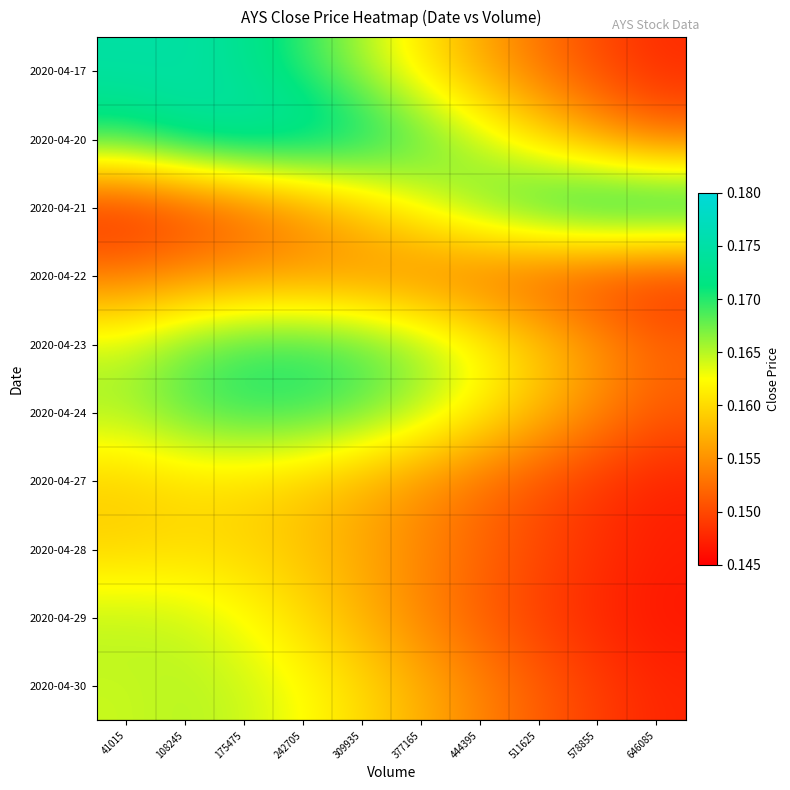

Reading left to right, transcribe all the data shown in this chart.

2020-04-17: 41015=0.2	108245=0.2	175475=0.2	242705=0.2	309935=0.2	377165=0.2	444395=0.2	511625=0.2	578855=0.2	646085=0.1
2020-04-20: 41015=0.2	108245=0.2	175475=0.2	242705=0.2	309935=0.2	377165=0.2	444395=0.2	511625=0.2	578855=0.2	646085=0.2
2020-04-21: 41015=0.1	108245=0.1	175475=0.2	242705=0.2	309935=0.2	377165=0.2	444395=0.2	511625=0.2	578855=0.2	646085=0.2
2020-04-22: 41015=0.2	108245=0.2	175475=0.2	242705=0.2	309935=0.2	377165=0.2	444395=0.2	511625=0.2	578855=0.1	646085=0.1
2020-04-23: 41015=0.2	108245=0.2	175475=0.2	242705=0.2	309935=0.2	377165=0.2	444395=0.2	511625=0.2	578855=0.2	646085=0.2
2020-04-24: 41015=0.2	108245=0.2	175475=0.2	242705=0.2	309935=0.2	377165=0.2	444395=0.2	511625=0.2	578855=0.2	646085=0.2
2020-04-27: 41015=0.2	108245=0.2	175475=0.2	242705=0.2	309935=0.2	377165=0.2	444395=0.2	511625=0.2	578855=0.1	646085=0.1
2020-04-28: 41015=0.2	108245=0.2	175475=0.2	242705=0.2	309935=0.2	377165=0.2	444395=0.2	511625=0.2	578855=0.1	646085=0.1
2020-04-29: 41015=0.2	108245=0.2	175475=0.2	242705=0.2	309935=0.2	377165=0.2	444395=0.2	511625=0.1	578855=0.1	646085=0.1
2020-04-30: 41015=0.2	108245=0.2	175475=0.2	242705=0.2	309935=0.2	377165=0.2	444395=0.2	511625=0.2	578855=0.1	646085=0.1